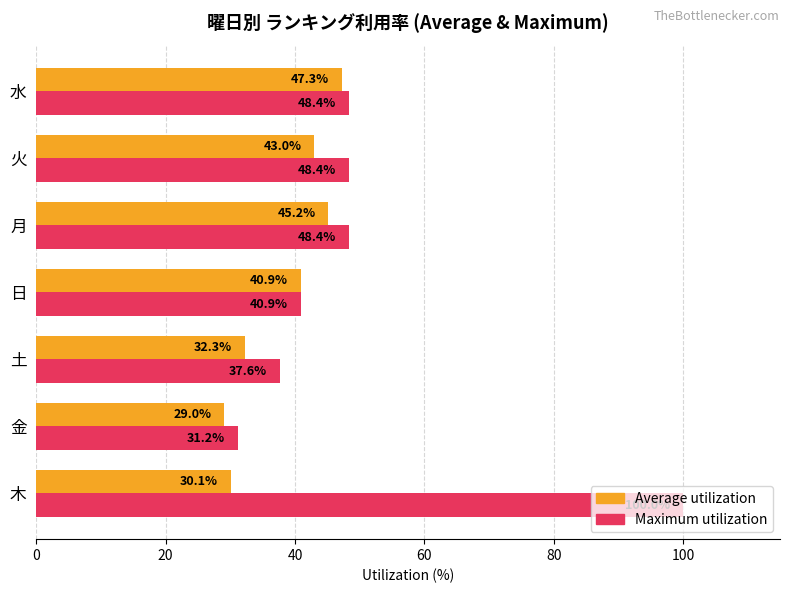

What are all the series names shown in the legend?

Average utilization, Maximum utilization